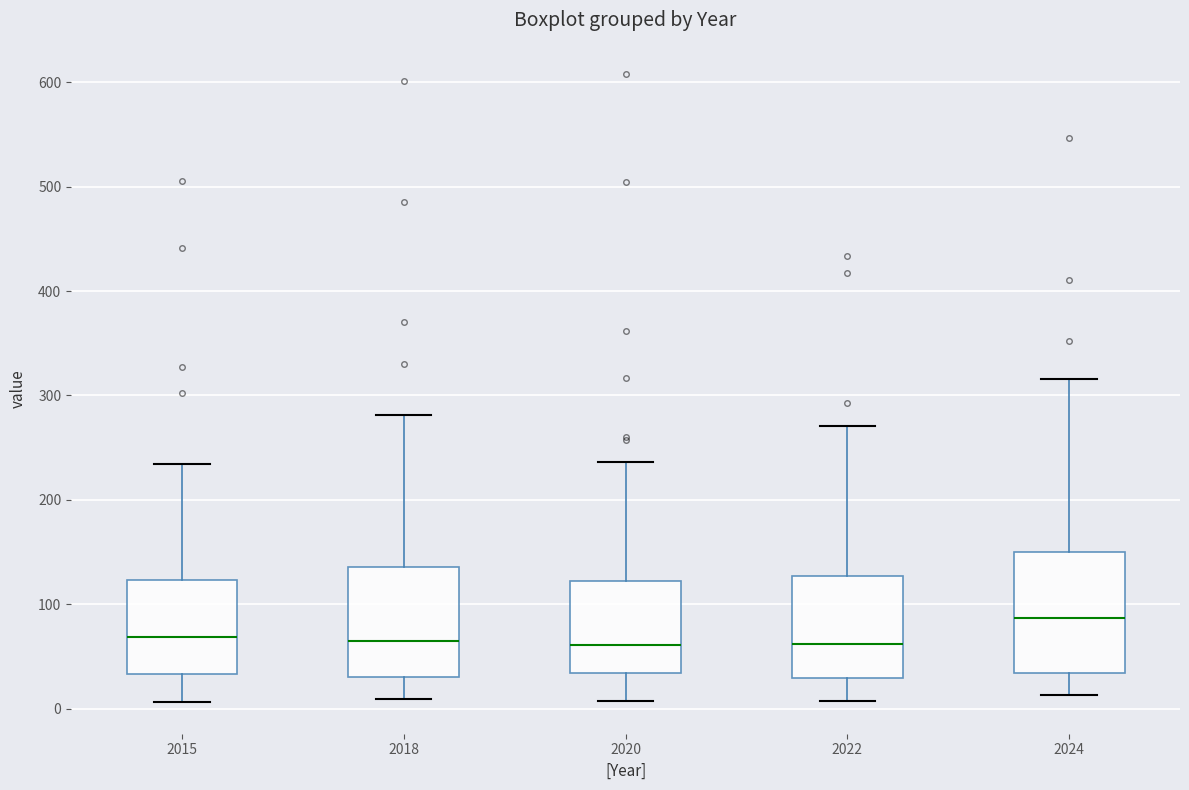

Reading left to right, read every box against the y-axis: the position of its median line, the range the box covers, and the ends of its whiskers. The values are not printed on the chart, so give them approximately, as read against the axis.

2015: median 70, box 30 to 120, whiskers 10 to 230
2018: median 70, box 30 to 140, whiskers 10 to 280
2020: median 60, box 30 to 120, whiskers 10 to 240
2022: median 60, box 30 to 130, whiskers 10 to 270
2024: median 90, box 30 to 150, whiskers 10 to 320